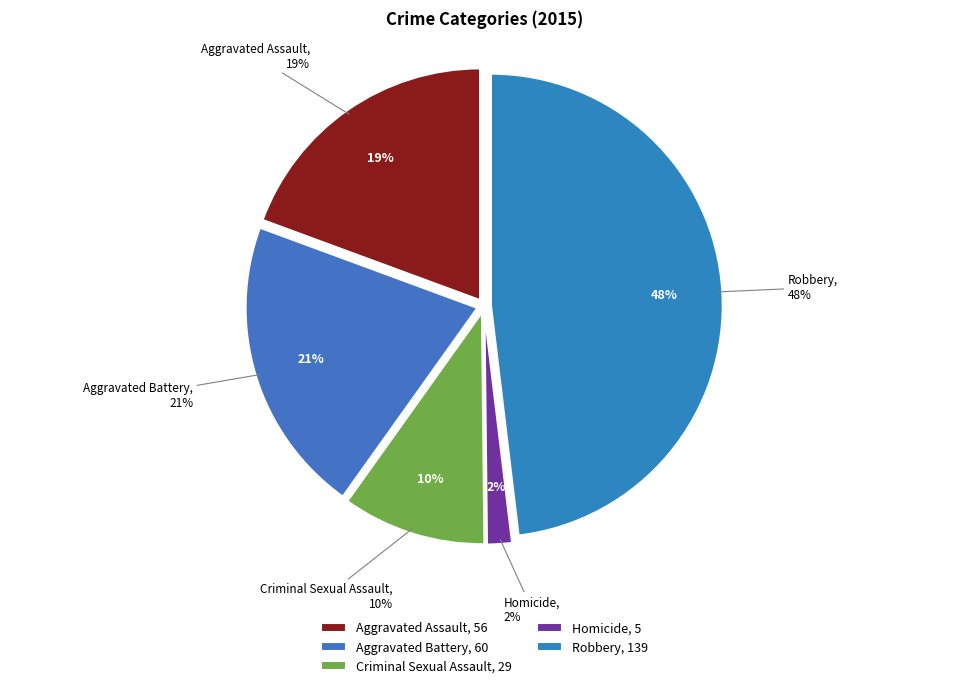

What percentage is the Aggravated Assault slice, to the nearest percent?

19%